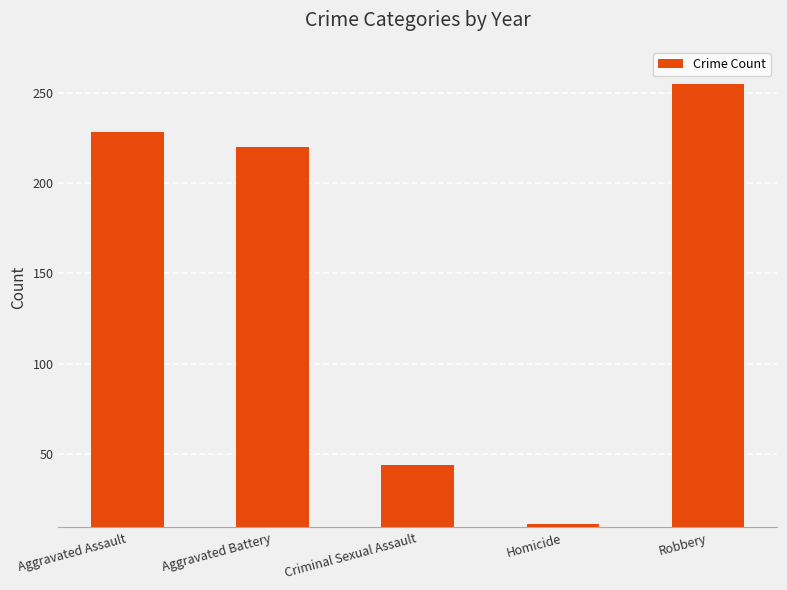

Which label corresponds to the largest value in the chart?

Robbery